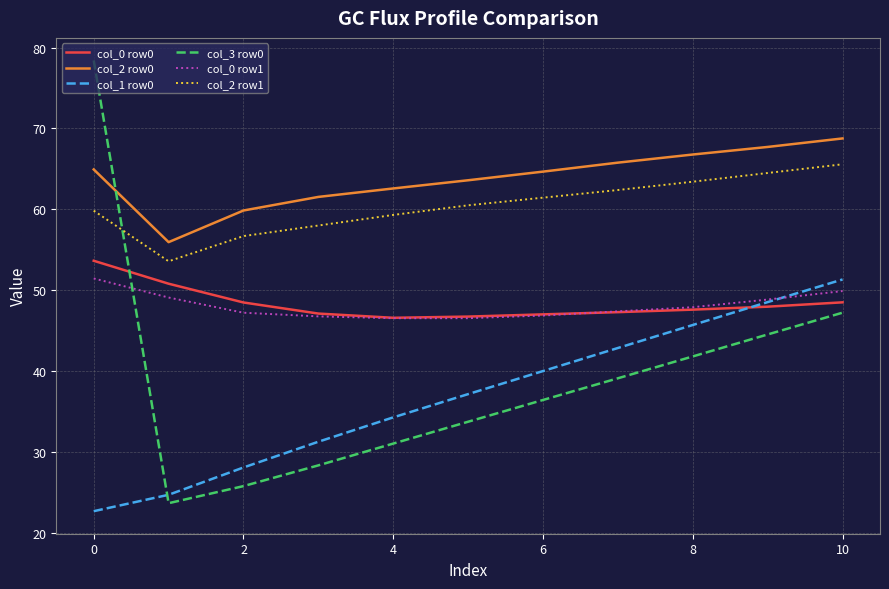

Which series has the largest total across all categories?

col_2 row0